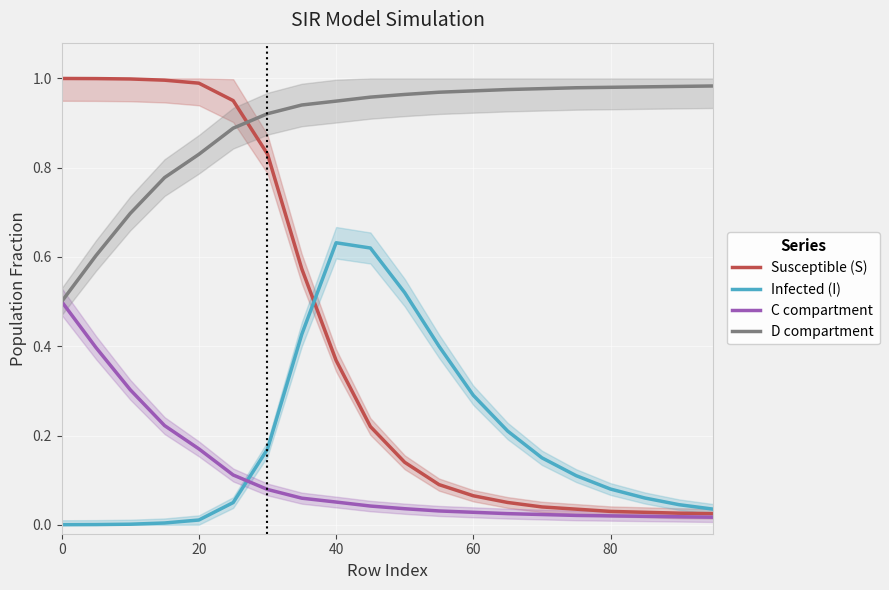

How many times do Infected (I) and C compartment cross each other?

1